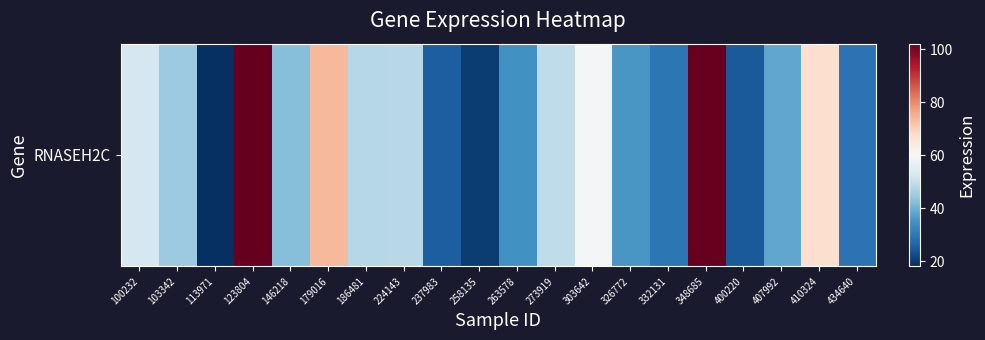

How many distinct data groups are displayed?

1